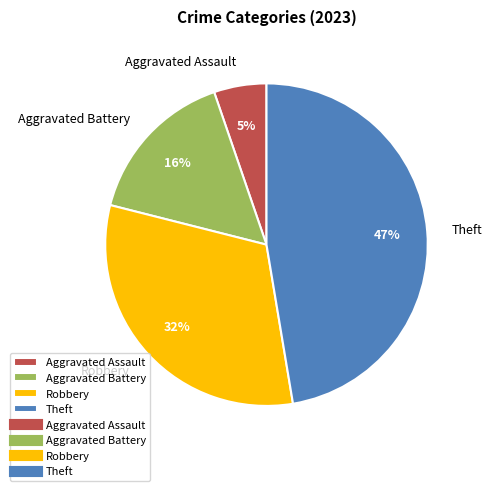

Rank the categories by value from highest to lowest.

Theft, Robbery, Aggravated Battery, Aggravated Assault